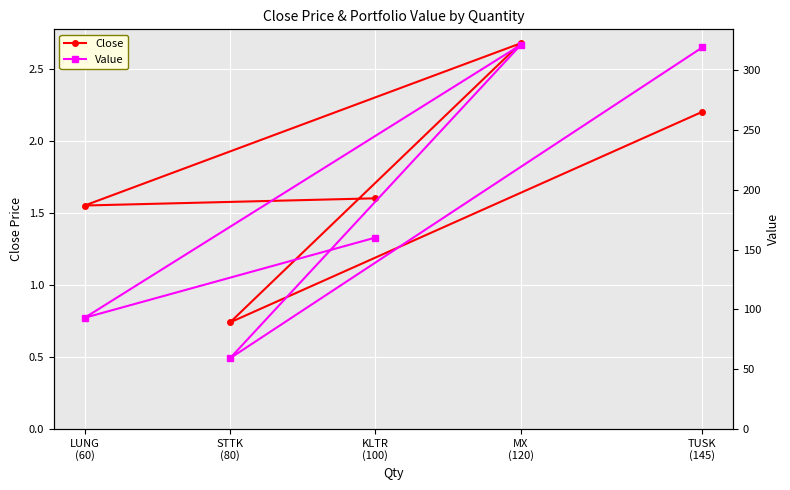

What is the minimum value for Close?

0.7